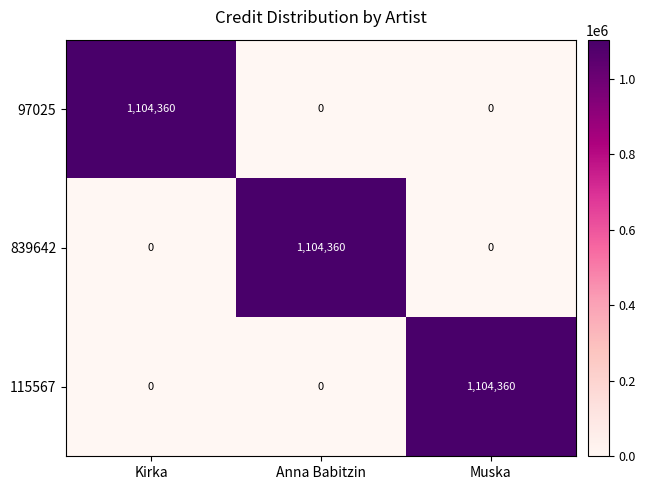

At how many categories does at least one series exceed 662969?

3